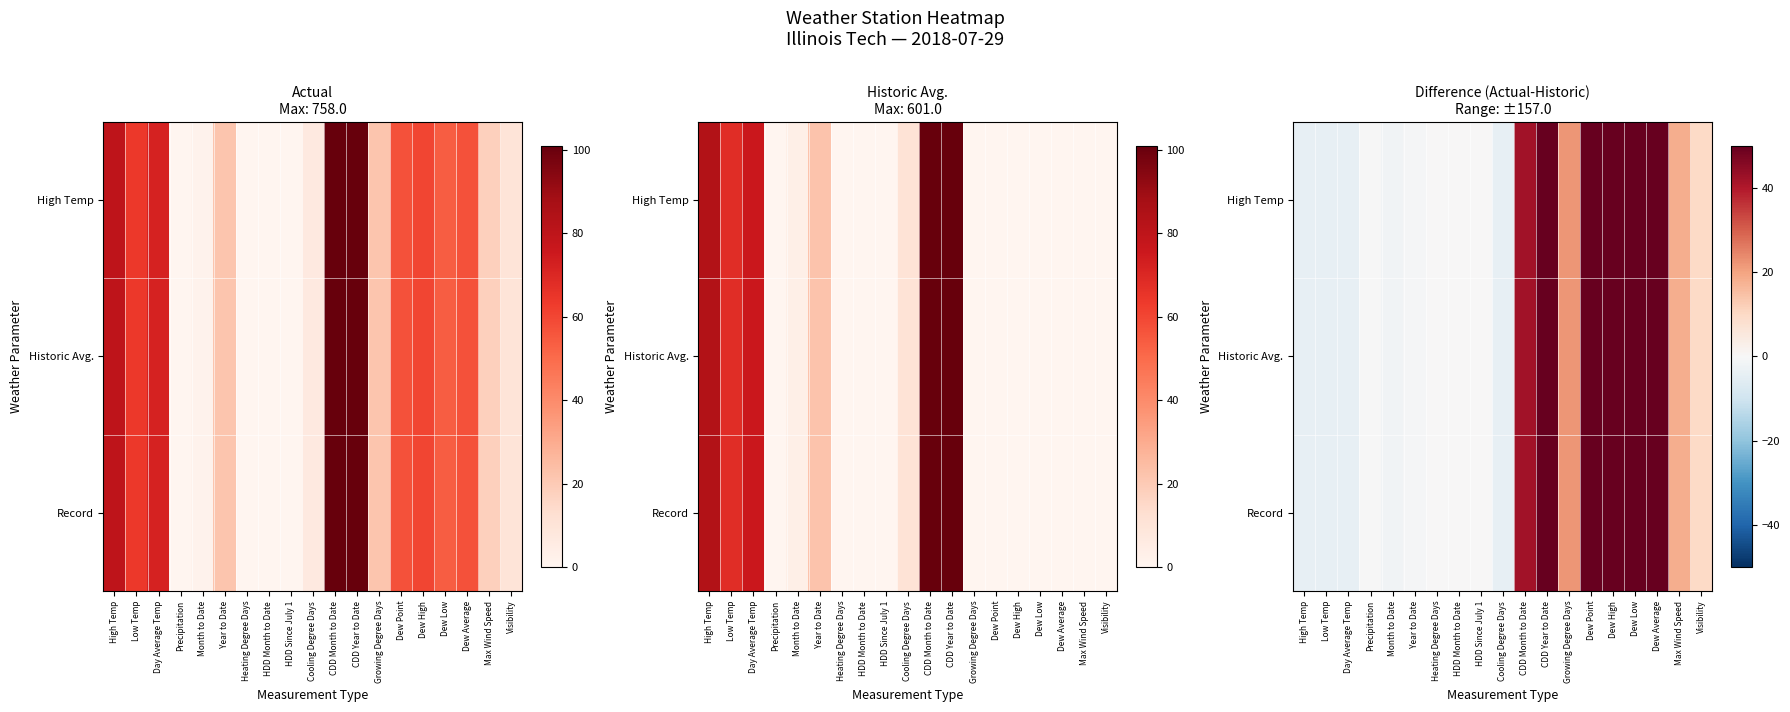

True or false: High Temp has a value of 21.0 at CDD Month to Date.

False